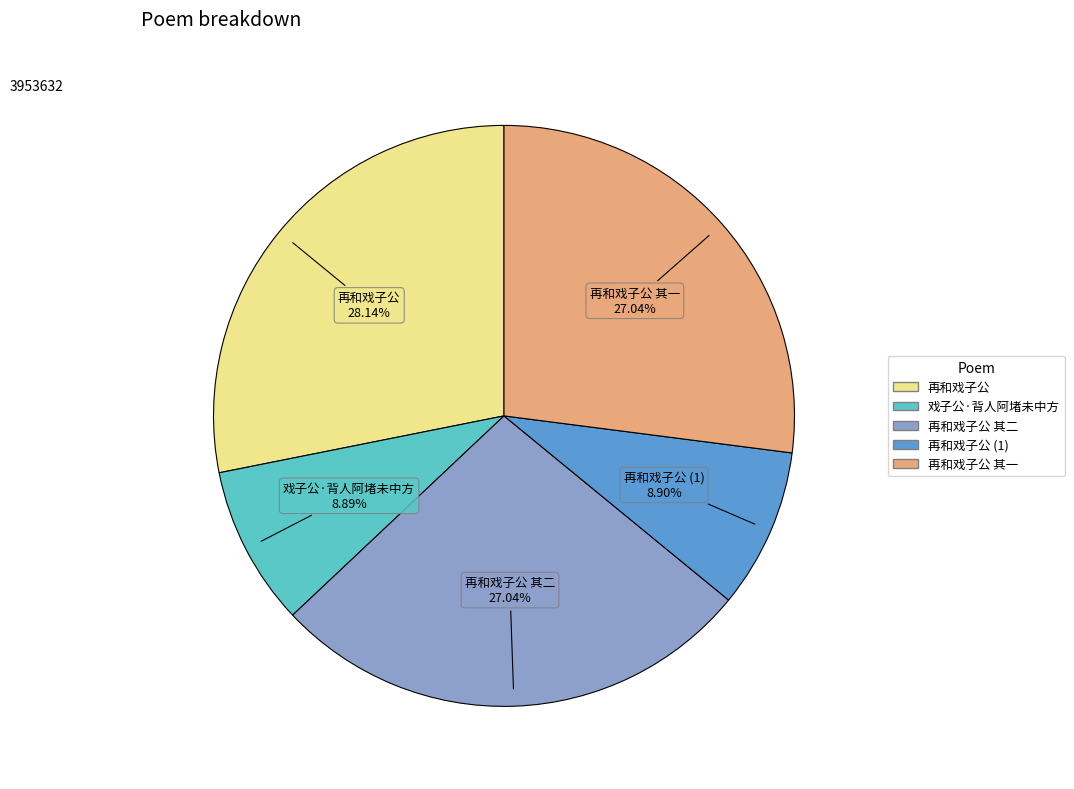

Does any single category account for the majority?

No